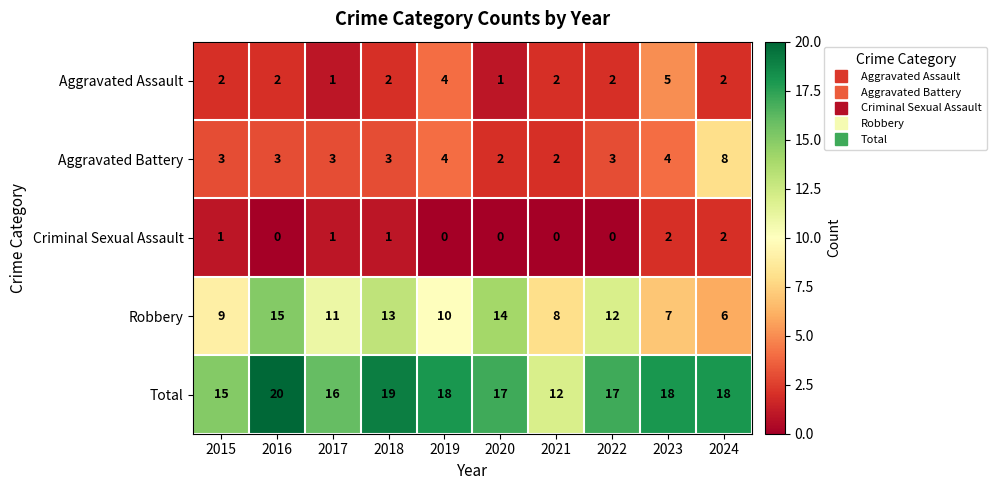

What is the highest value of the Robbery series?

15